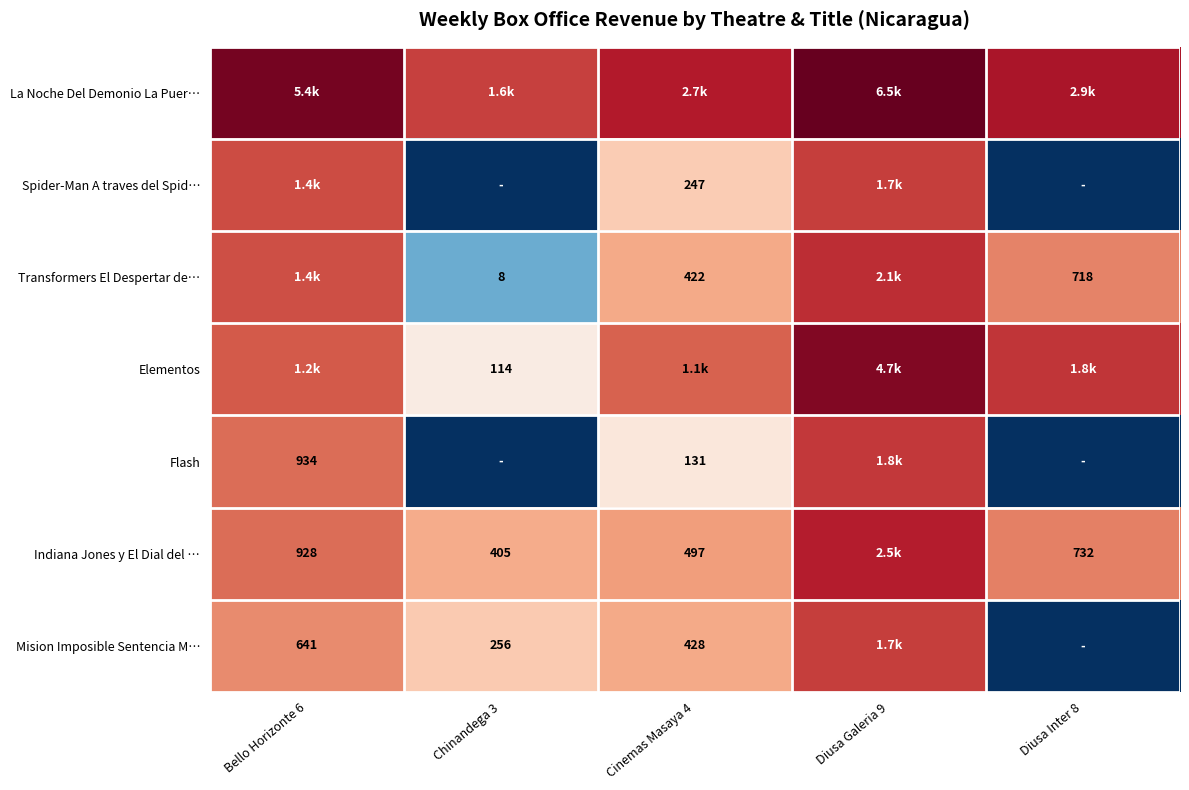

At which category is the sum across all series the highest?

Diusa Galeria 9